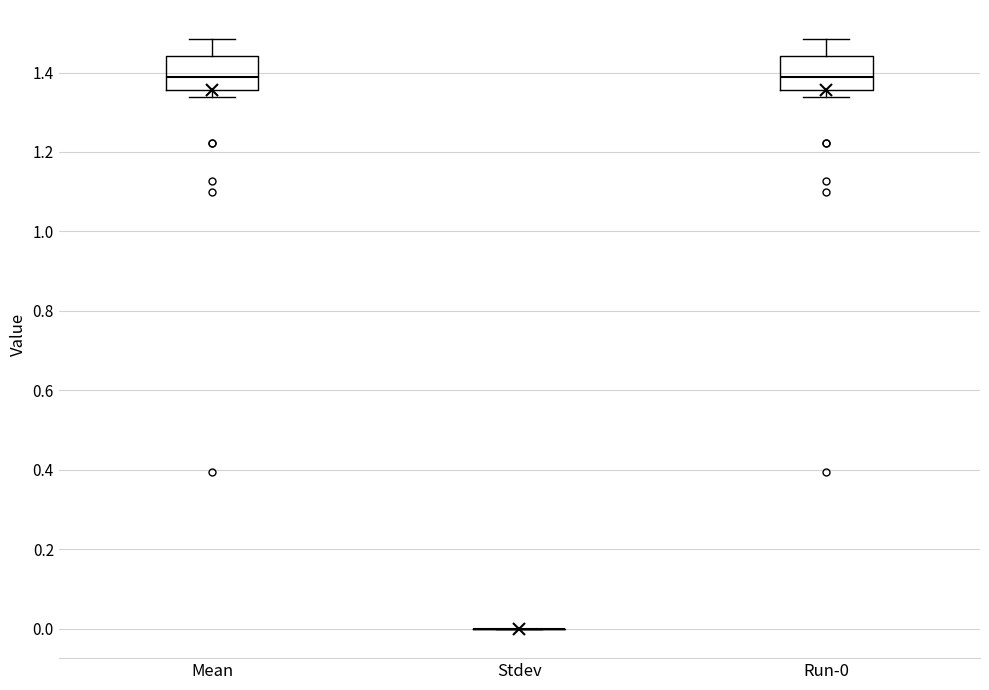

Reading left to right, transcribe this box plot: for each box, give where its median line is, the range the box spans, and where its two whiskers end, as read against the y-axis. The values are not printed on the chart, so give them approximately, as read against the axis.

Mean: median 1.38, box 1.36 to 1.44, whiskers 1.34 to 1.48
Stdev: box collapsed to a line at 0.00, whiskers 0.00 to 0.00
Run-0: median 1.38, box 1.36 to 1.44, whiskers 1.34 to 1.48